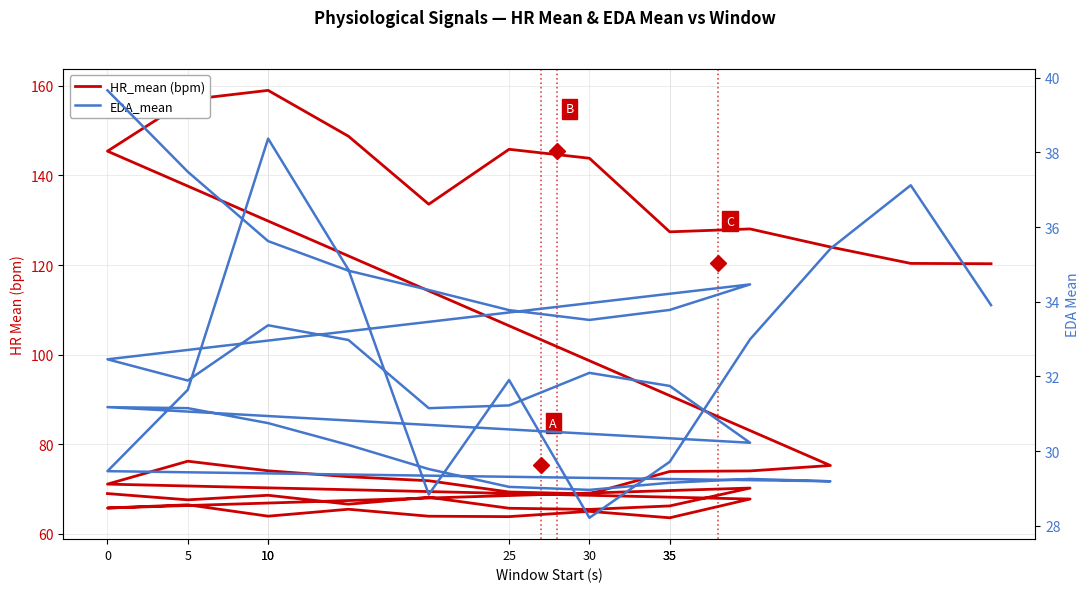

What is the smallest value displayed?

28.2